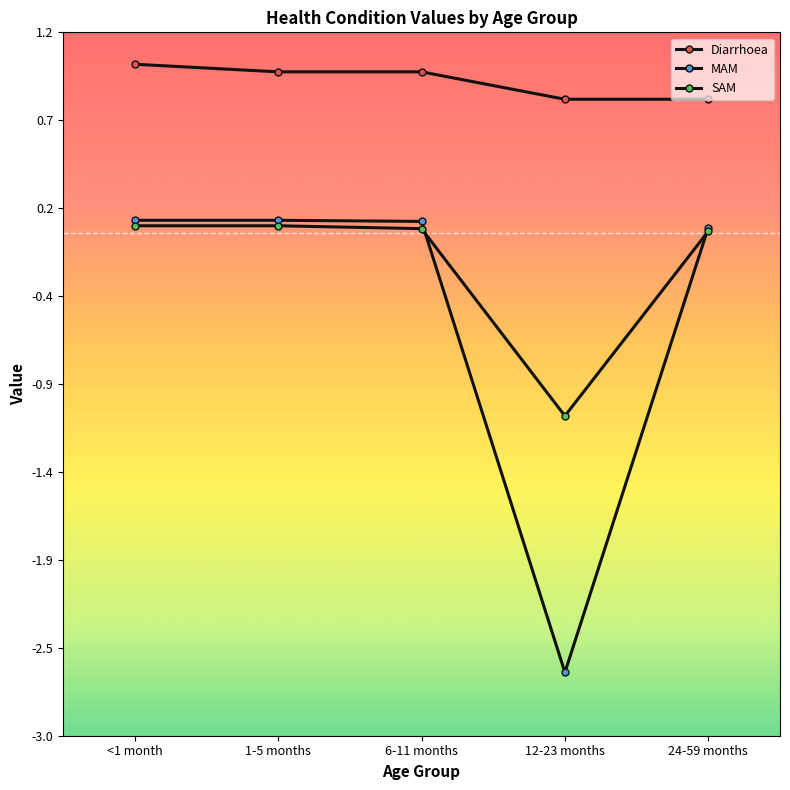

Reading right to left, extract all data points from this chart.

Diarrhoea: 24-59 months=0.8	12-23 months=0.8	6-11 months=1.0	1-5 months=1.0	<1 month=1.0
MAM: 24-59 months=0.0	12-23 months=-2.6	6-11 months=0.1	1-5 months=0.1	<1 month=0.1
SAM: 24-59 months=0.0	12-23 months=-1.1	6-11 months=0.0	1-5 months=0.0	<1 month=0.0